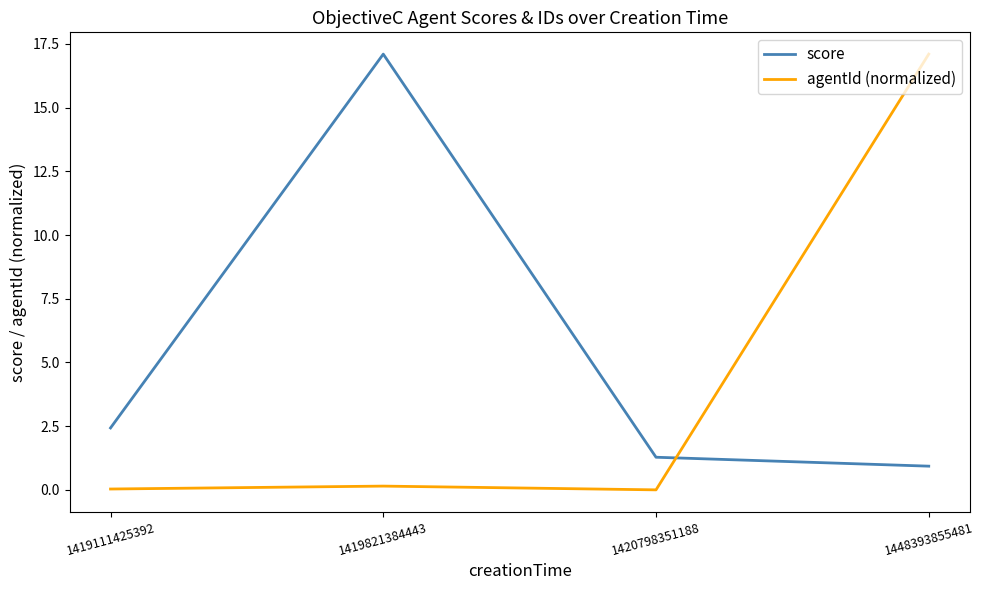

Does the chart display data point markers on the line(s)?

No